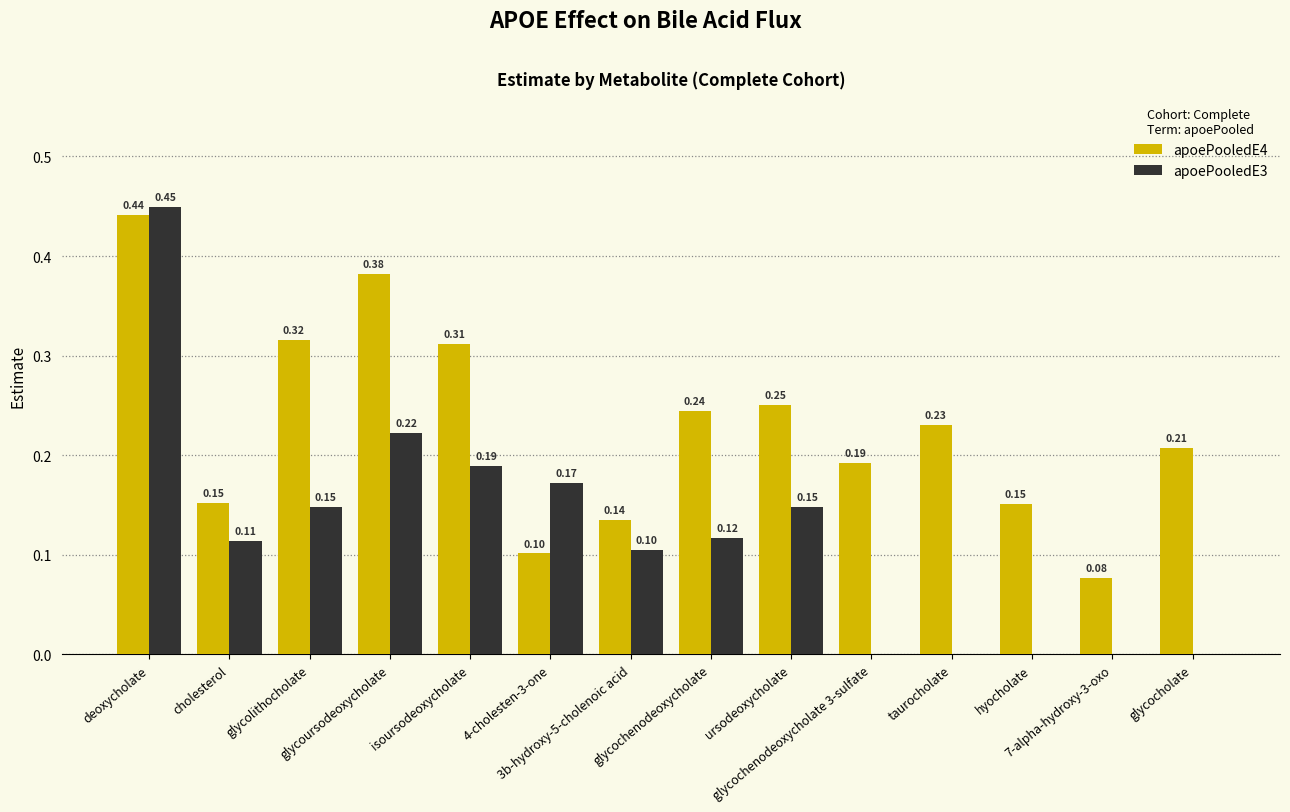

Count the apoePooledE3 values in the range 0 to 1.

14